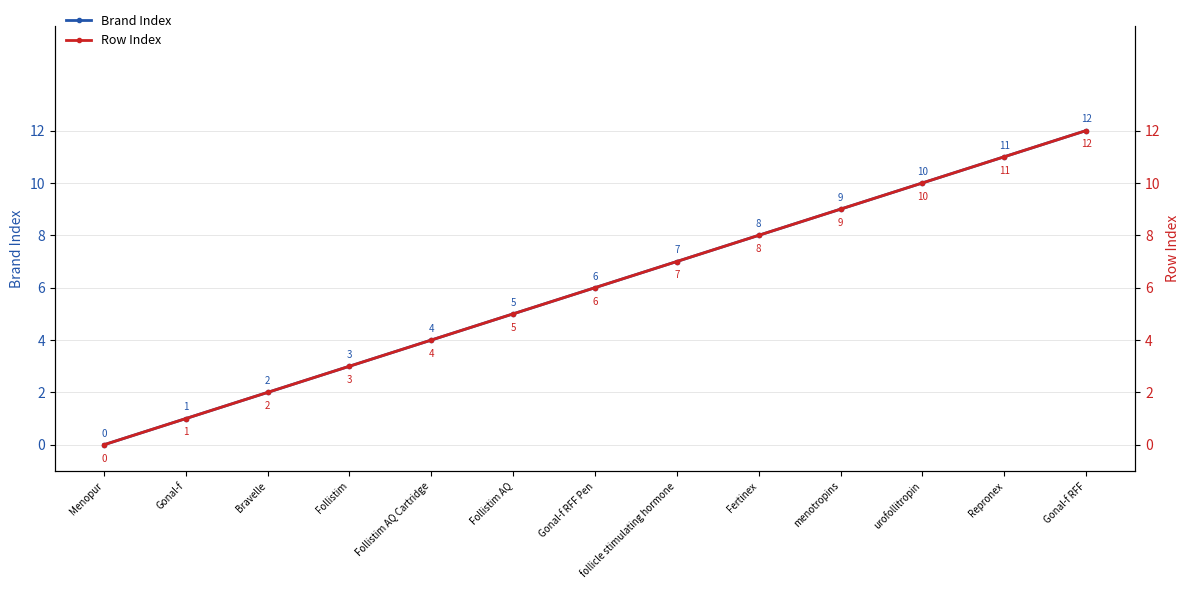

Does the chart have visible grid lines?

Yes